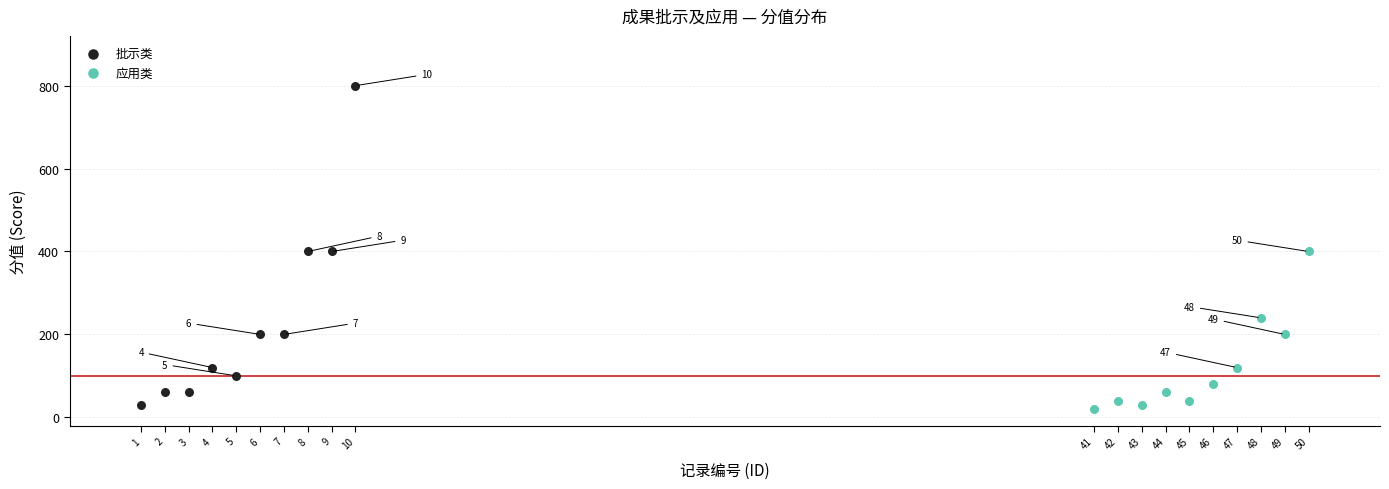

Which series has the largest Y range (max minus min)?

批示类